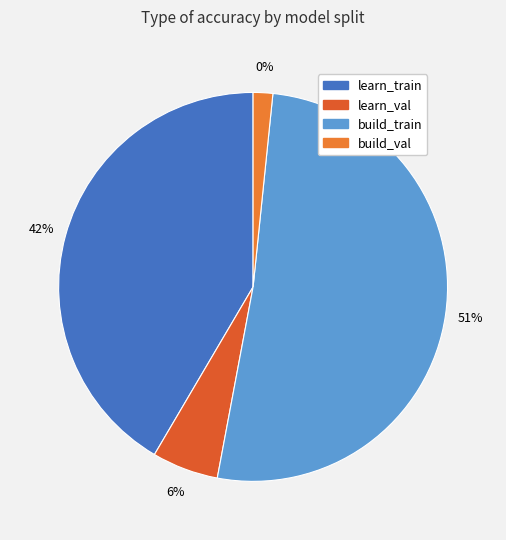

What percentage is NOT represented by build_val?

98.4%